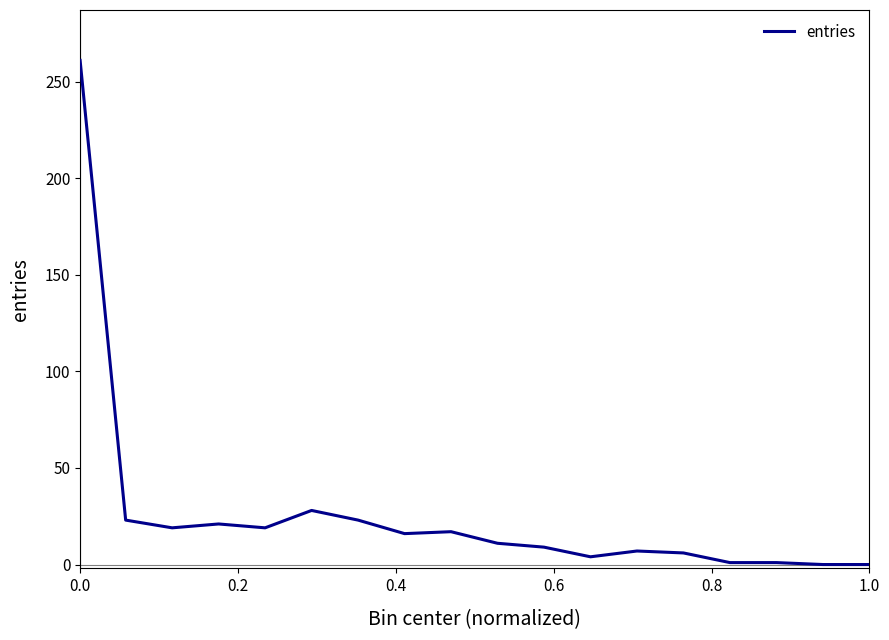

What is the difference between the maximum and minimum values?

261